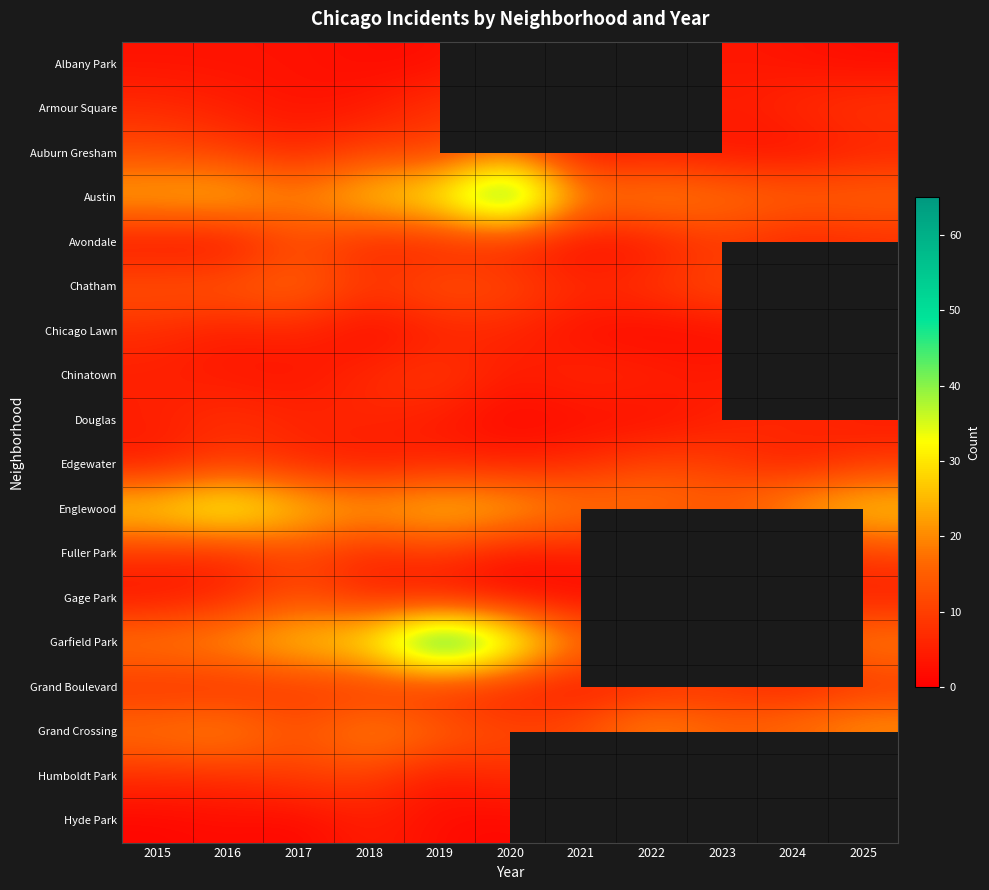

At how many categories does at least one series exceed 32?

4